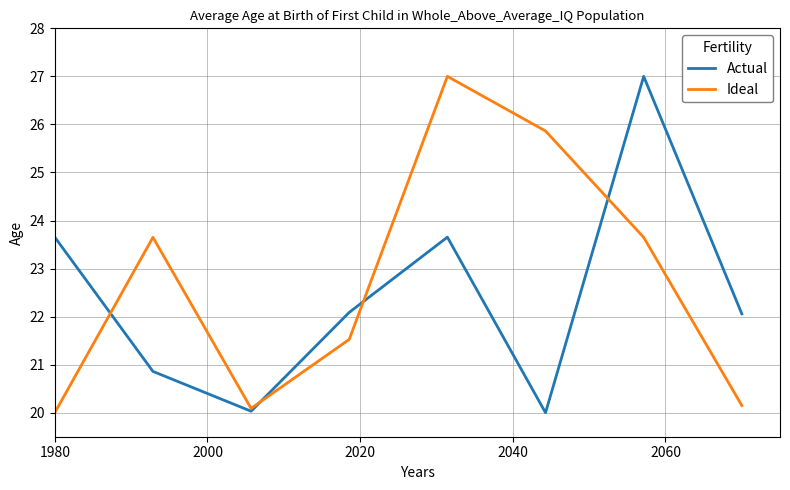

What is the highest value of the Ideal series?

27.0